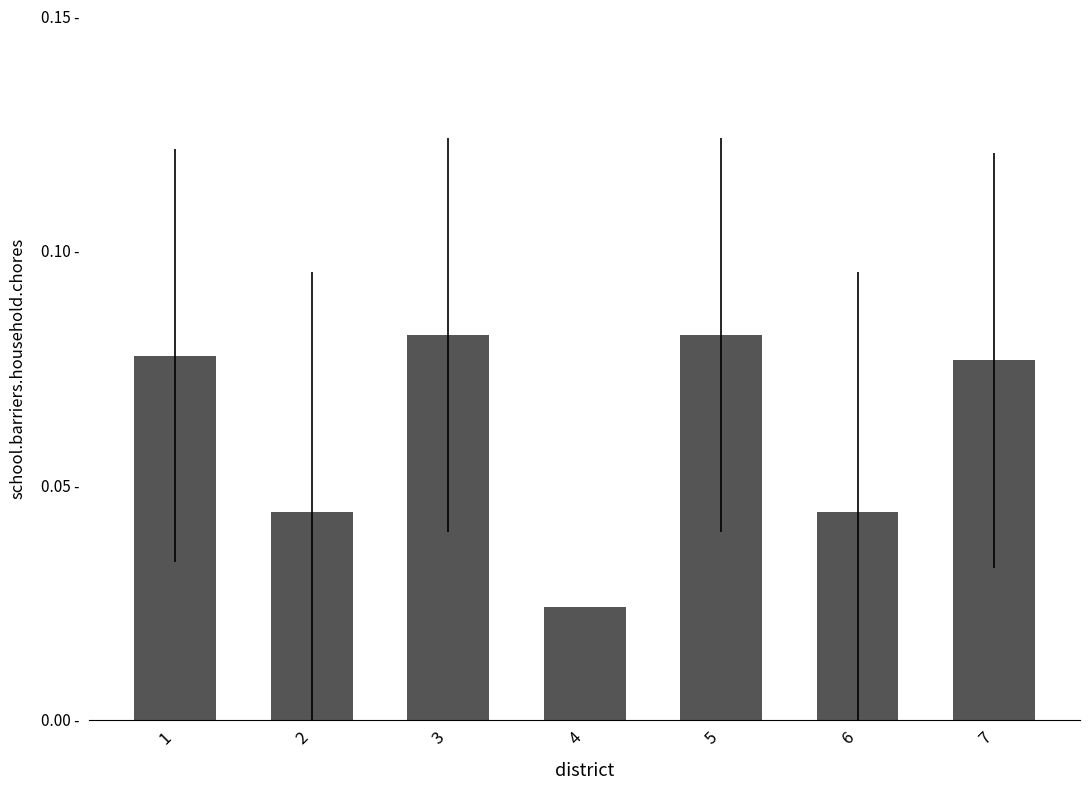

Reading left to right, list all the values displayed in this chart.

1=0.1	2=0.0	3=0.1	4=0.0	5=0.1	6=0.0	7=0.1